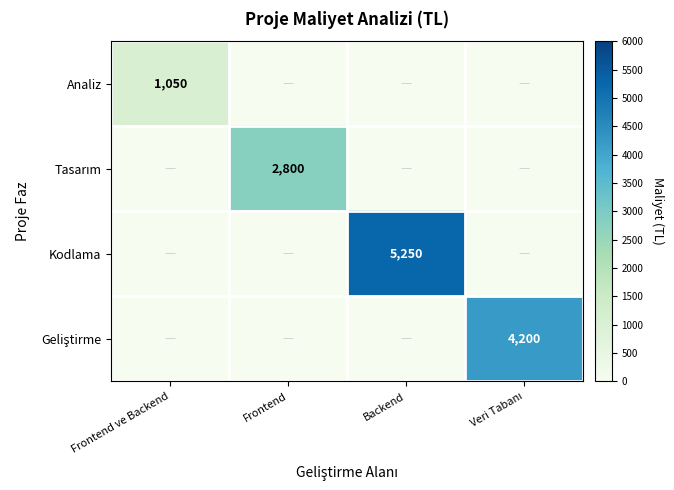

True or false: Analiz has a value of 1478 at Frontend ve Backend.

False